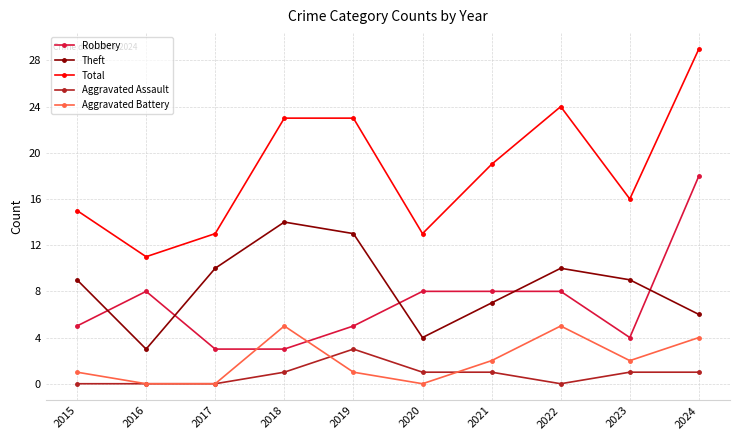

Between 2016 and 2018, which series saw the biggest shift?

Total